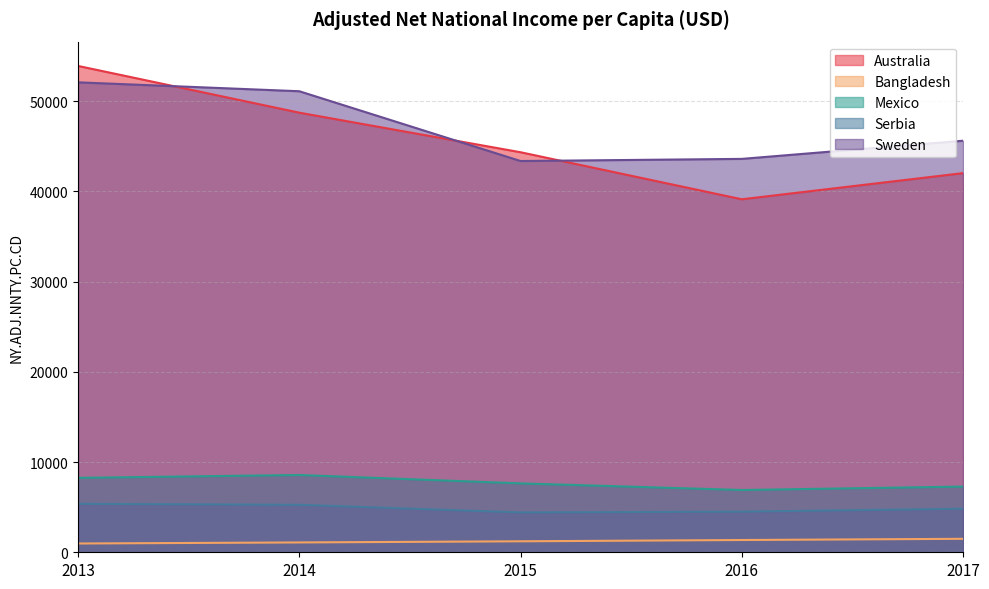

True or false: Bangladesh has a value of 1217.8 at 2015.

True